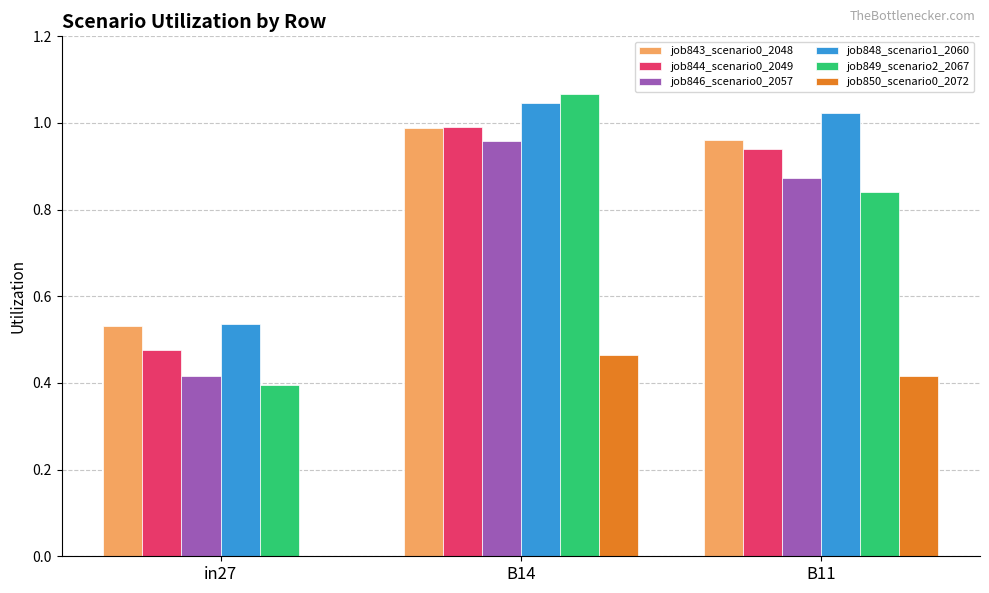

The value of job850_scenario0_2072 at B11 is 0.4. True or false?

True